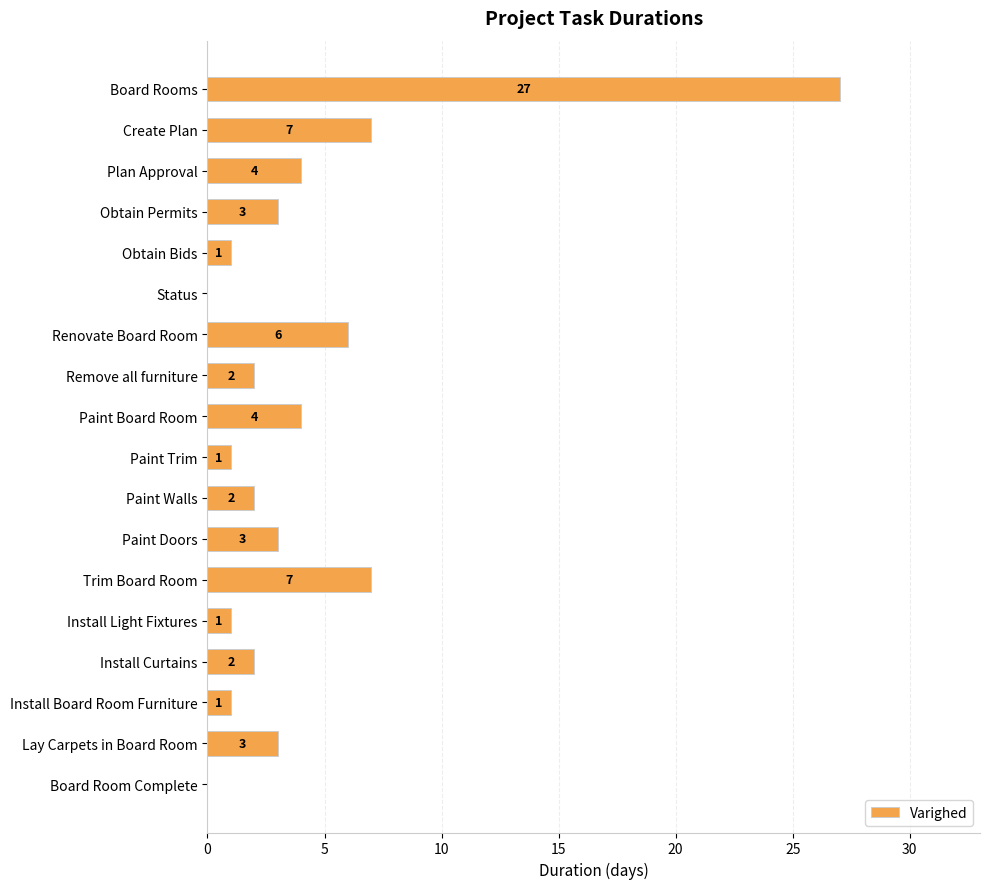

What is the average value?

4